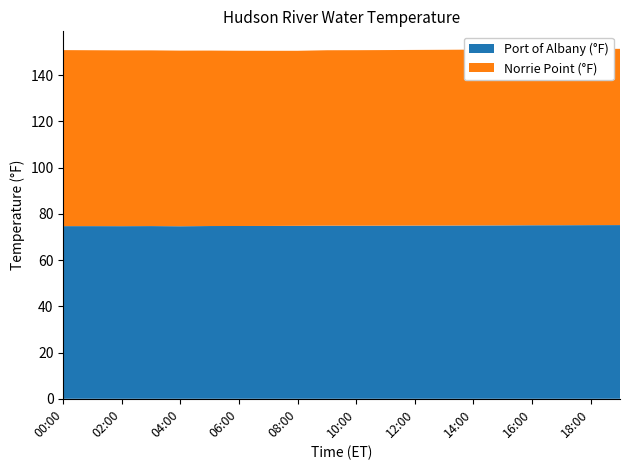

Reading right to left, extract all data points from this chart.

Port of Albany (°F): 75.1	75.1	75.1	75.1	75.0	75.0	74.9	74.9	74.9	74.9	74.9	74.8	74.8	74.7	74.7	74.6	74.7	74.7	74.7	74.7
Norrie Point (°F): 76.2	76.2	76.2	76.1	76.1	76.0	76.0	76.0	75.9	75.9	75.9	75.7	75.8	75.8	75.9	76.0	76.0	76.0	76.1	76.1